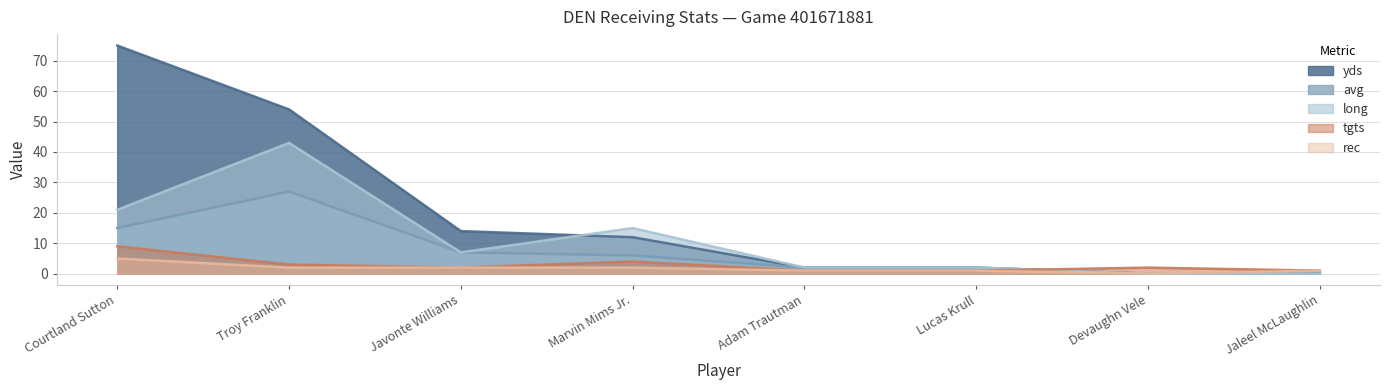

True or false: tgts has more than 2 points higher than both neighbors.

False